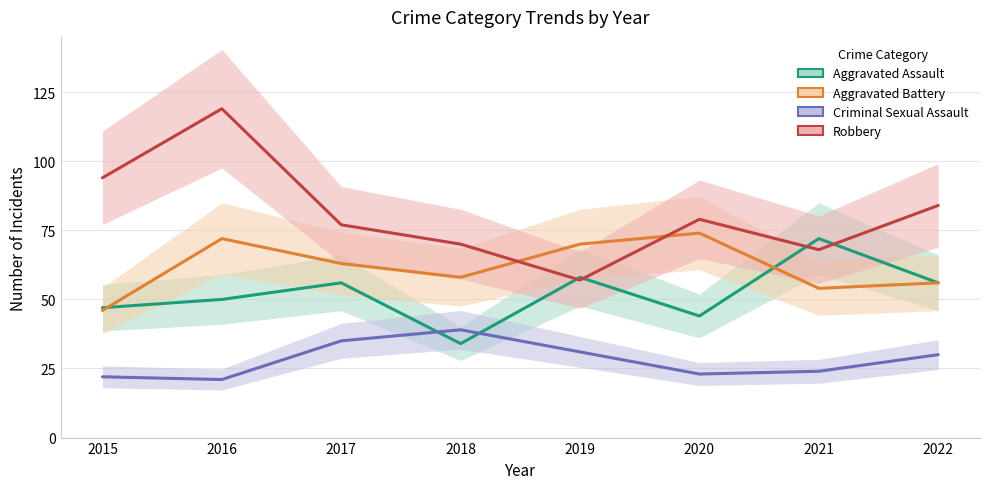

How many data points in Aggravated Assault are above 56?

2